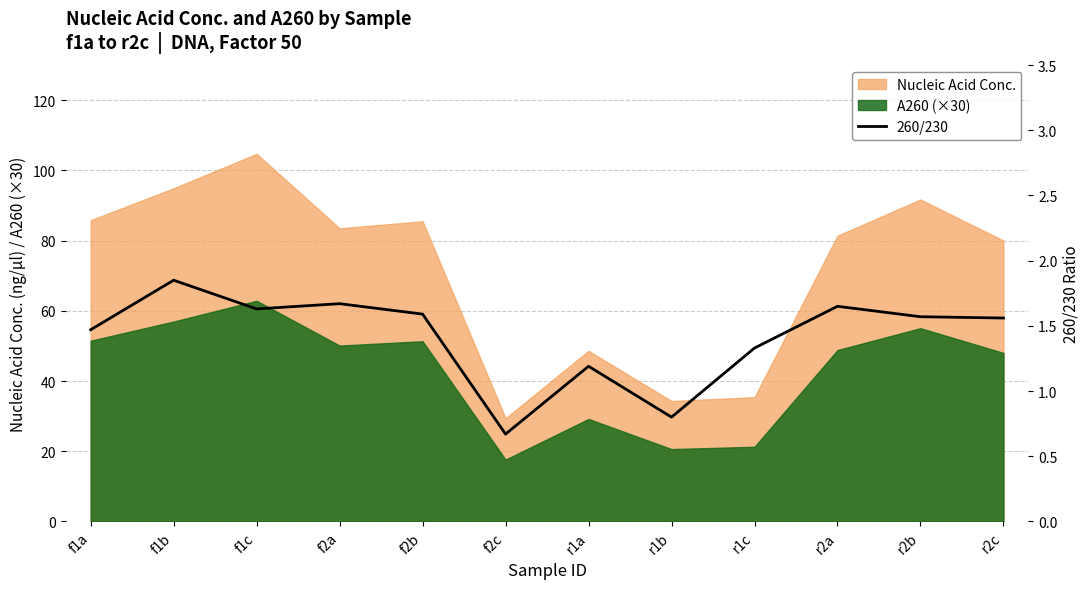

True or false: A260 (×30) and Nucleic Acid Conc. cross at least once.

False